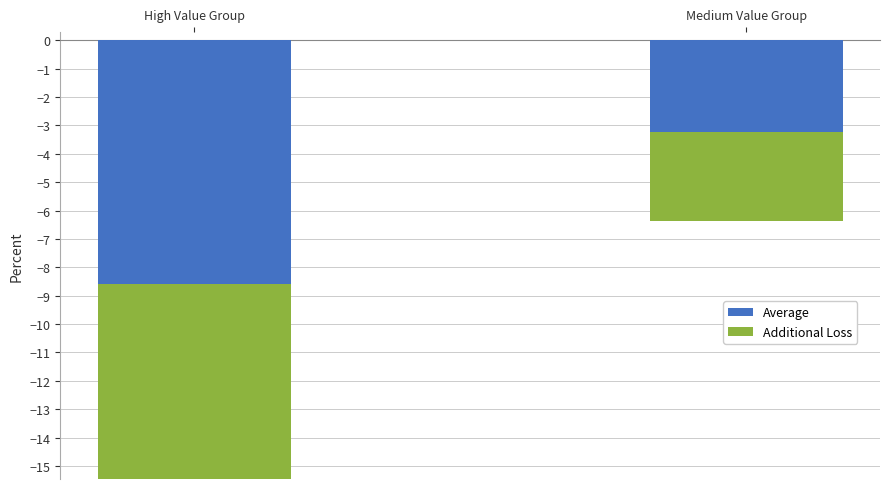

Reading left to right, extract all data points from this chart.

Average: High Value Group=-8.6	Medium Value Group=-3.2
Additional Loss: High Value Group=-6.9	Medium Value Group=-3.2